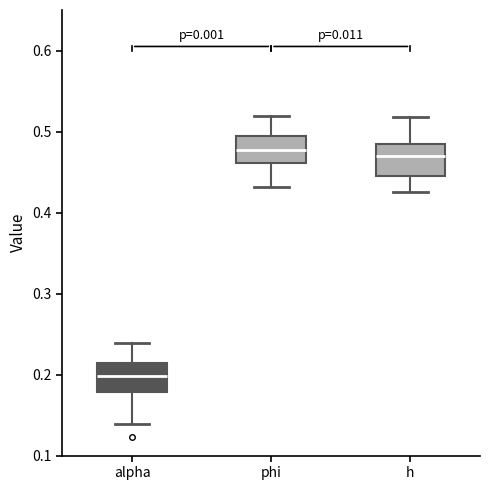

Reading left to right, transcribe this box plot: for each box, give where its median line is, the range the box spans, and where its two whiskers end, as read against the y-axis. The values are not printed on the chart, so give them approximately, as read against the axis.

alpha: median 0.20, box 0.18 to 0.21, whiskers 0.14 to 0.24
phi: median 0.48, box 0.46 to 0.49, whiskers 0.43 to 0.52
h: median 0.47, box 0.45 to 0.48, whiskers 0.43 to 0.52